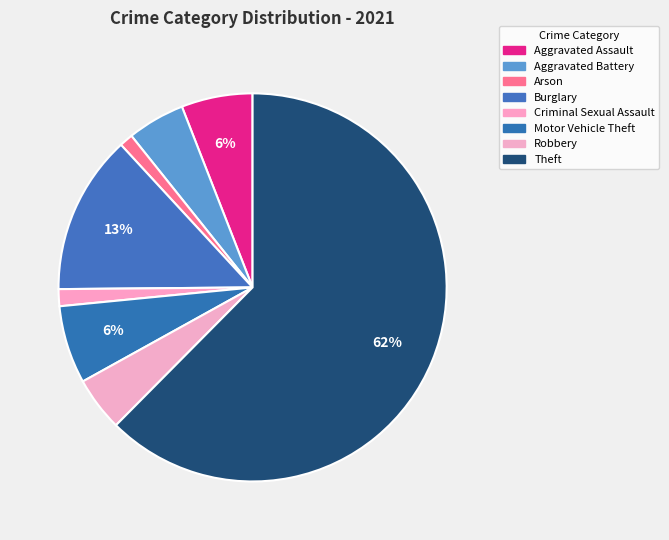

How many slices are in this pie chart?

8